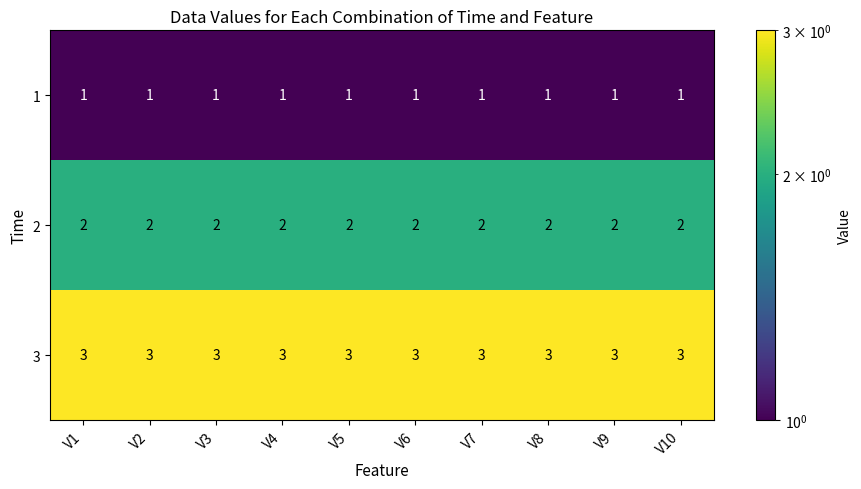

List the series in order of their overall mean, highest first.

3, 2, 1